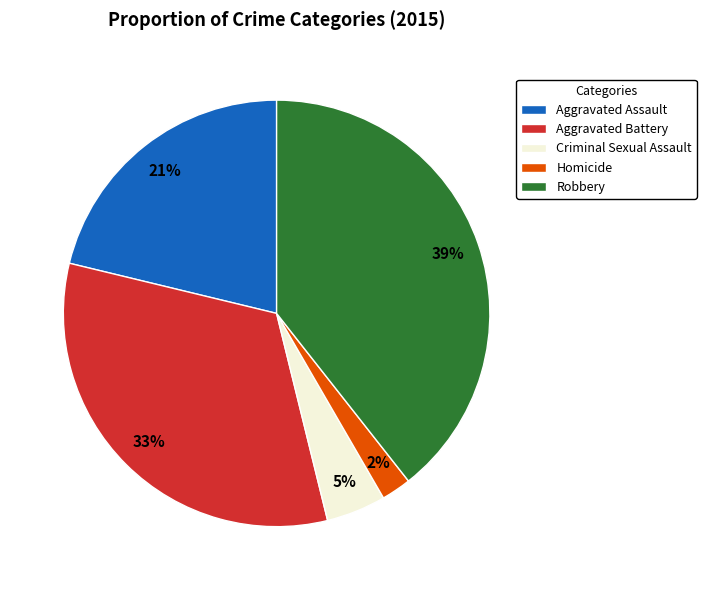

Combined, do Robbery and Criminal Sexual Assault account for over 50%?

No